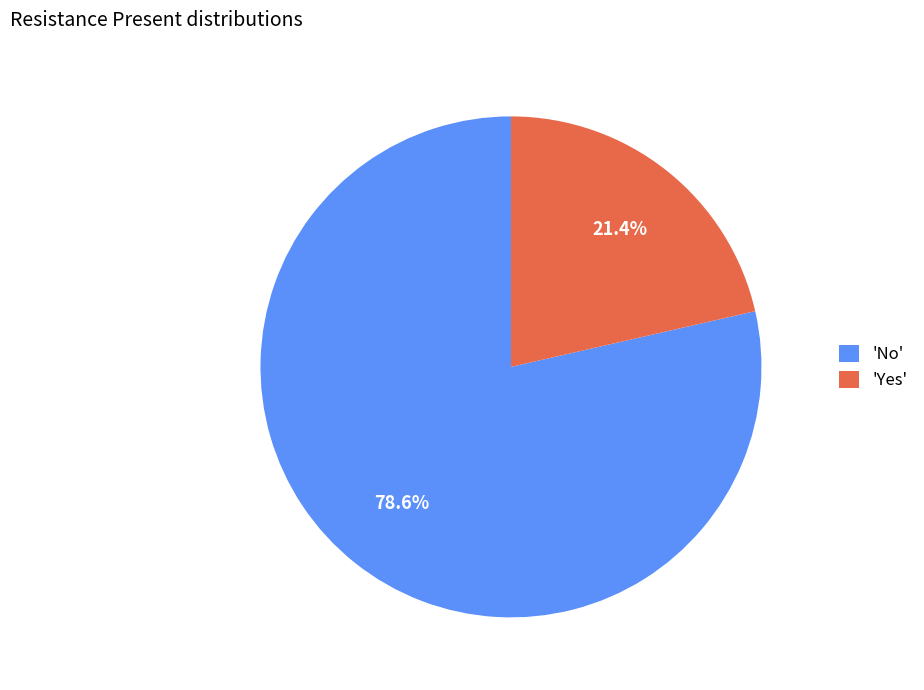

Do 'No' and 'Yes' together represent more than half of the pie?

Yes